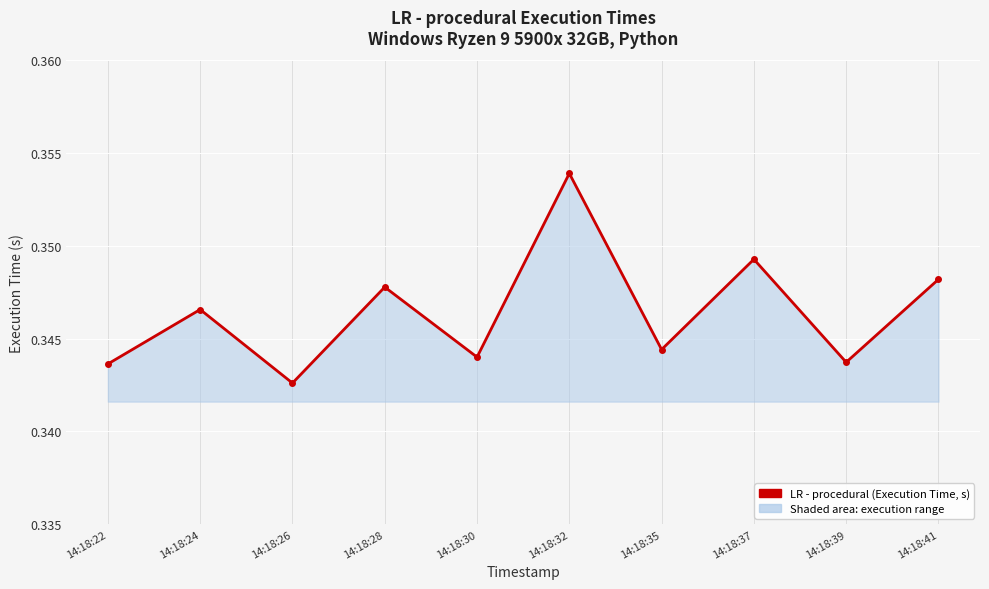

How many values are between 0 and 1?

10